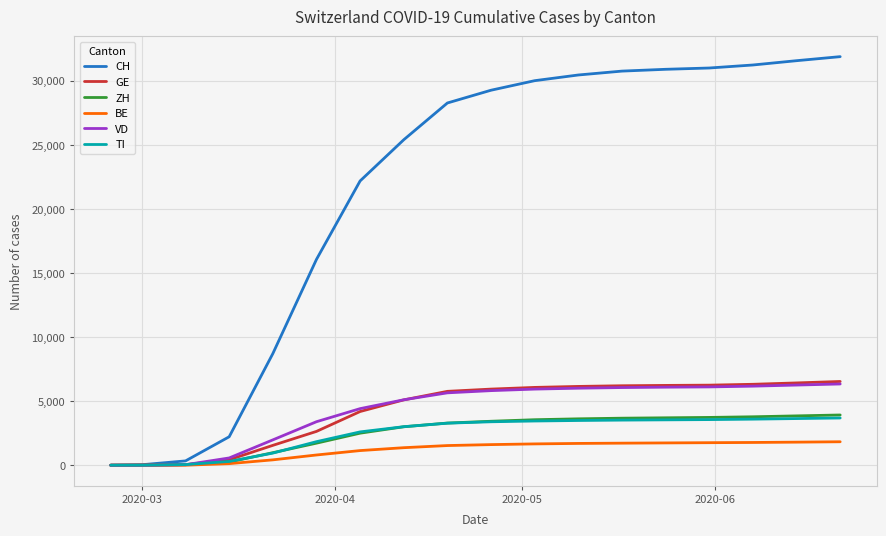

How many categories are shown in the chart?

18